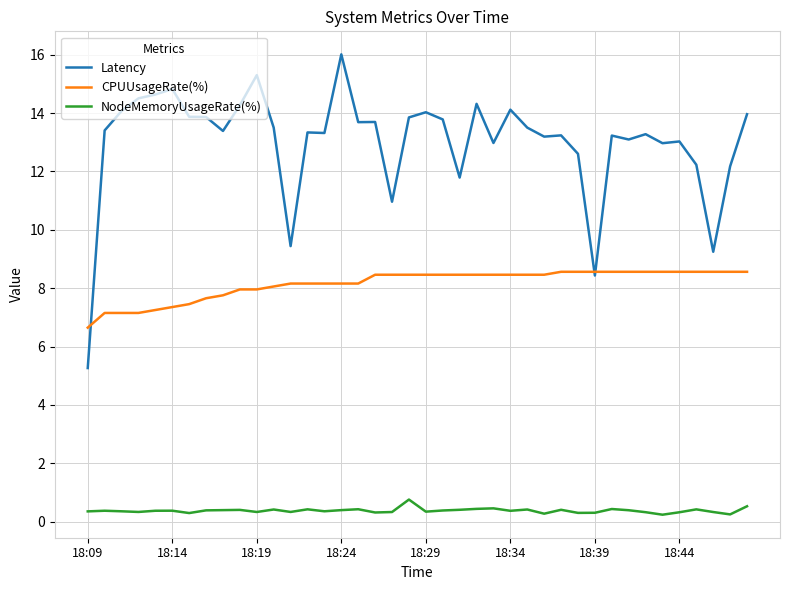

What is the average value of the NodeMemoryUsageRate(%) series?

0.4